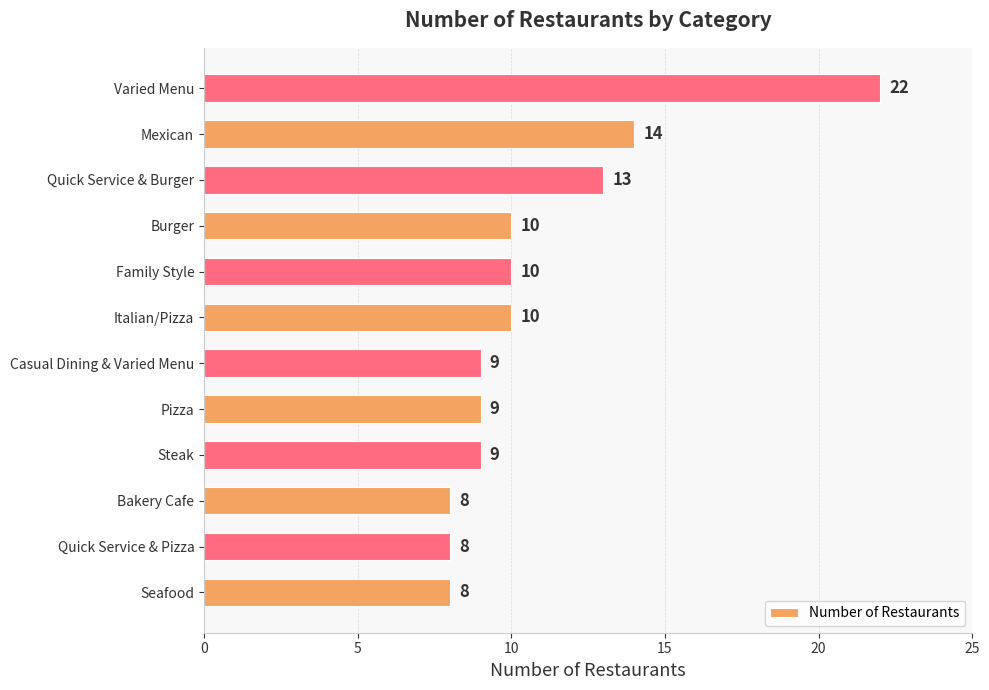

How many bars are there in total?

12